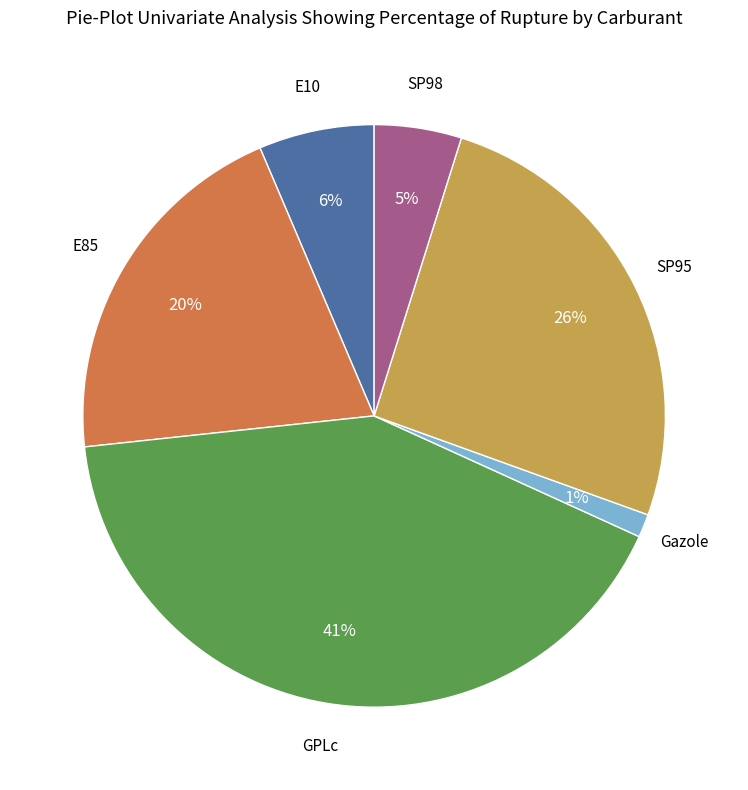

To the nearest percent, what is the average slice percentage?

17%